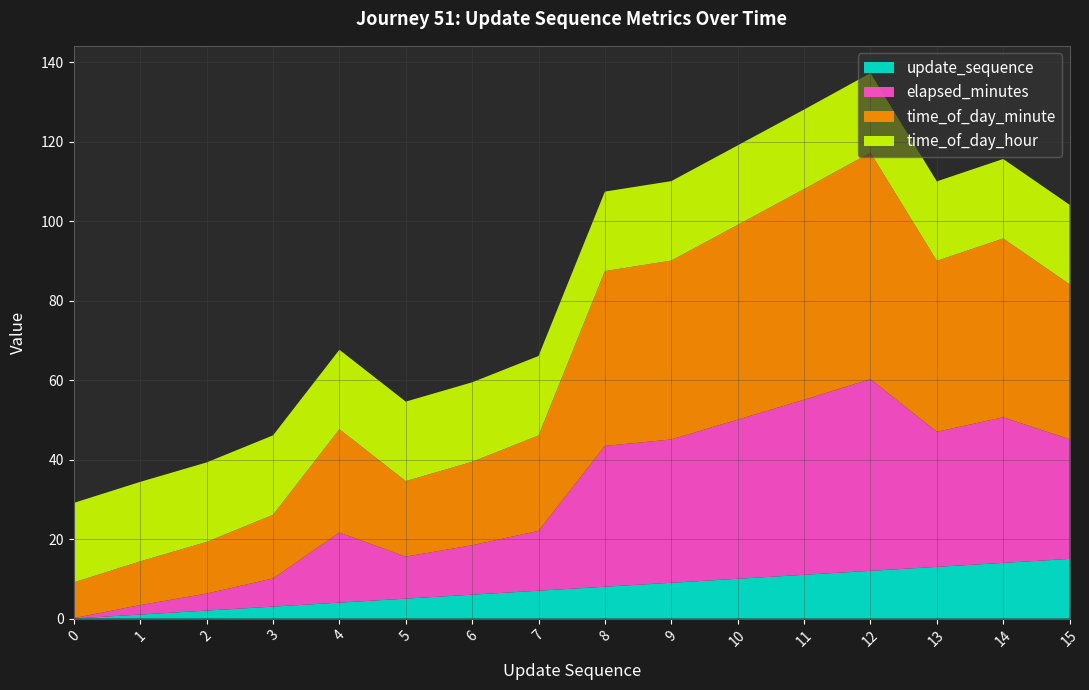

Reading left to right, extract all data points from this chart.

elapsed_minutes: 0=0.1	1=2.4	2=4.3	3=7.1	4=17.6	5=10.6	6=12.4	7=15.1	8=35.4	9=36.1	10=40.0	11=44.1	12=48.2	13=34.0	14=36.6	15=30.1
time_of_day_minute: 0=9.0	1=11.0	2=13.0	3=16.0	4=26.0	5=19.0	6=21.0	7=24.0	8=44.0	9=45.0	10=49.0	11=53.0	12=57.0	13=43.0	14=45.0	15=39.0
update_sequence: 0=0.0	1=1.0	2=2.0	3=3.0	4=4.0	5=5.0	6=6.0	7=7.0	8=8.0	9=9.0	10=10.0	11=11.0	12=12.0	13=13.0	14=14.0	15=15.0
time_of_day_hour: 0=20.0	1=20.0	2=20.0	3=20.0	4=20.0	5=20.0	6=20.0	7=20.0	8=20.0	9=20.0	10=20.0	11=20.0	12=20.0	13=20.0	14=20.0	15=20.0